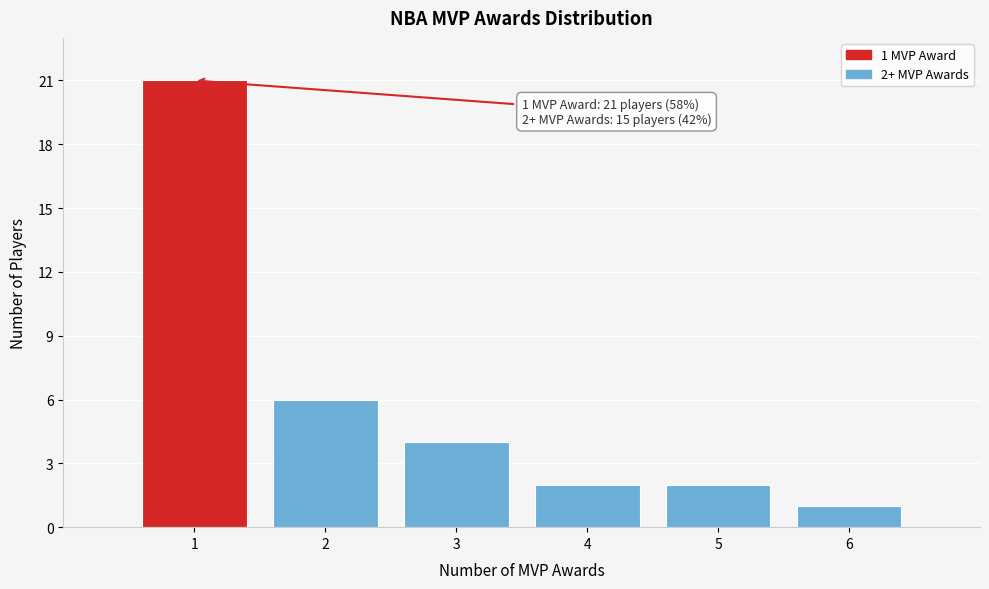

Reading right to left, transcribe all the data shown in this chart.

6=1	5=2	4=2	3=4	2=6	1=21